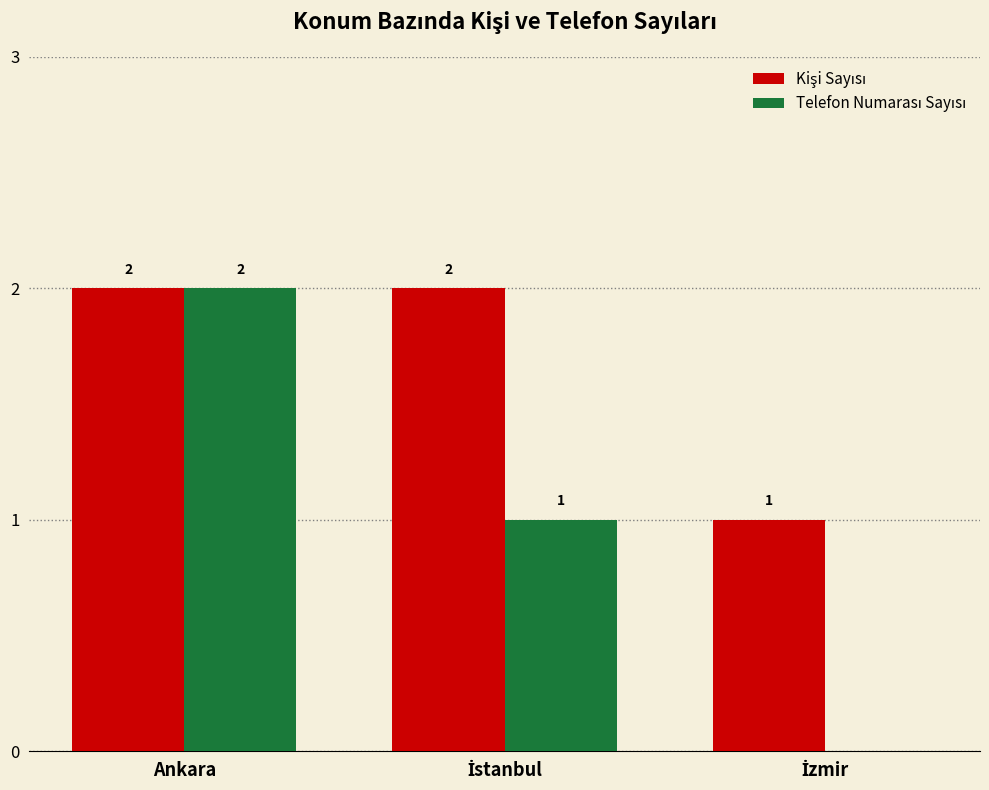

At which category is the sum across all series the highest?

Ankara